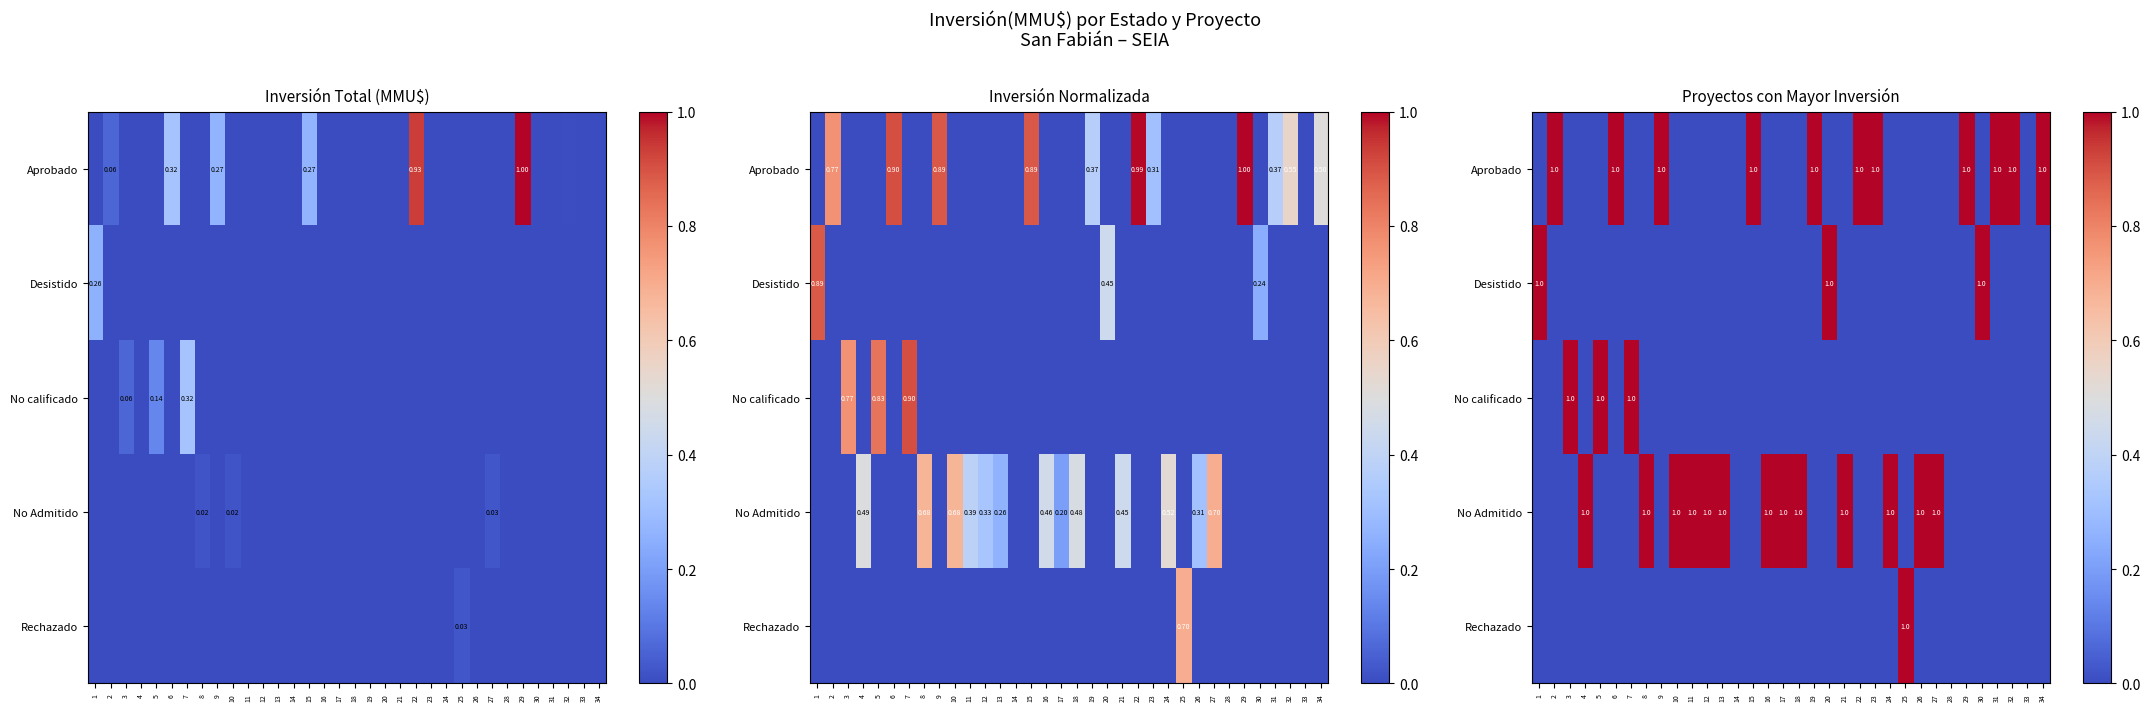

What is the difference between the maximum and minimum values in the Aprobado series?

1